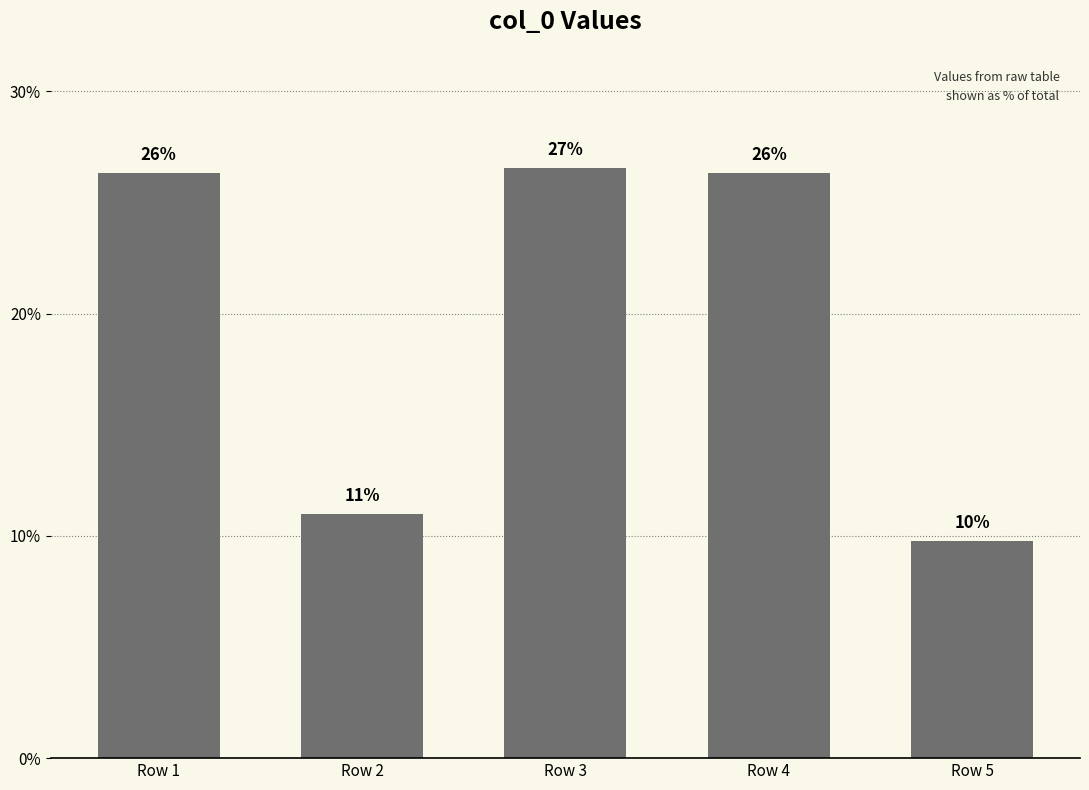

How many bars are there in total?

5